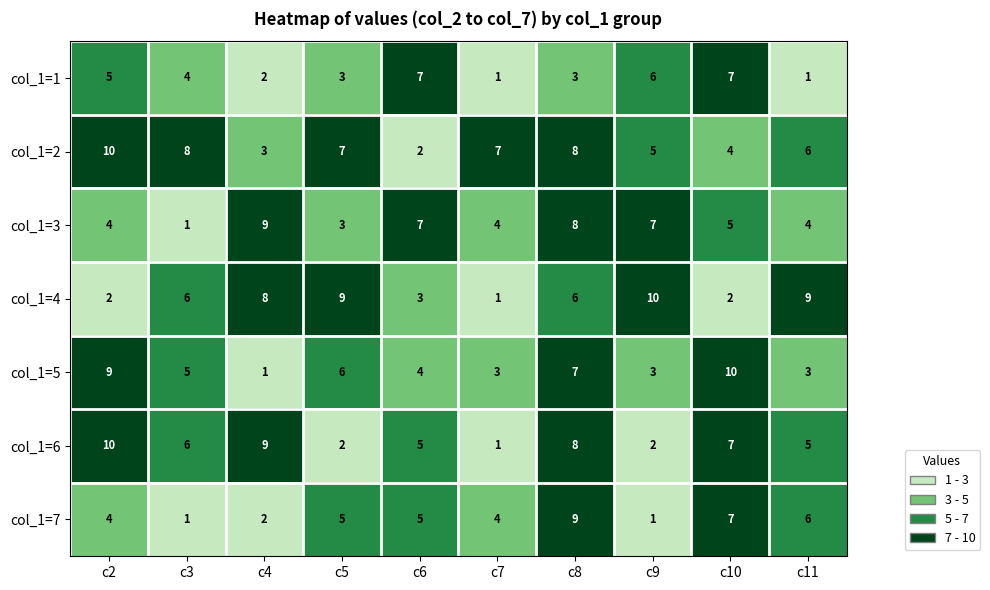

The col_1=7 series shows 5 at c6. True or false?

True